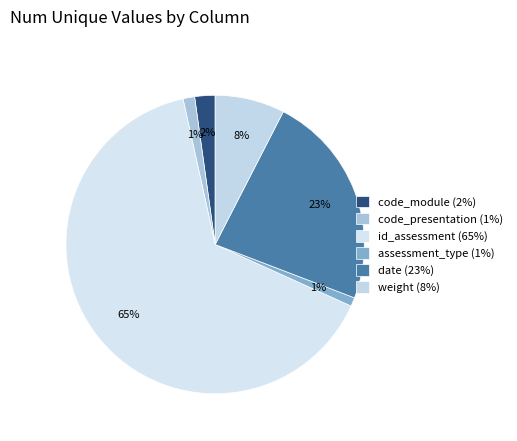

True or false: weight accounts for 1% of the total.

False